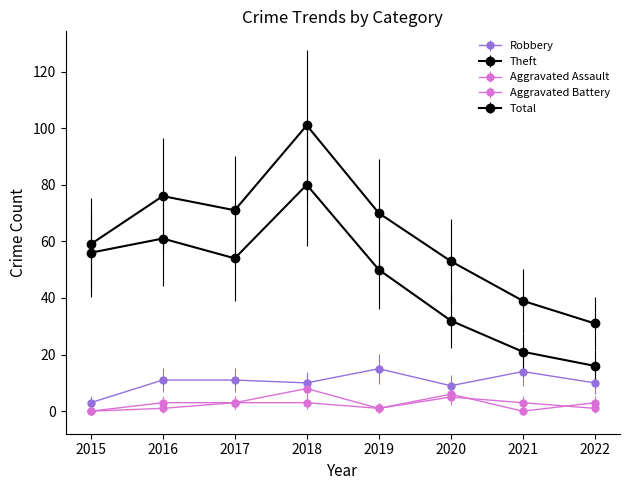

Is this an area chart (filled region under the line)?

No